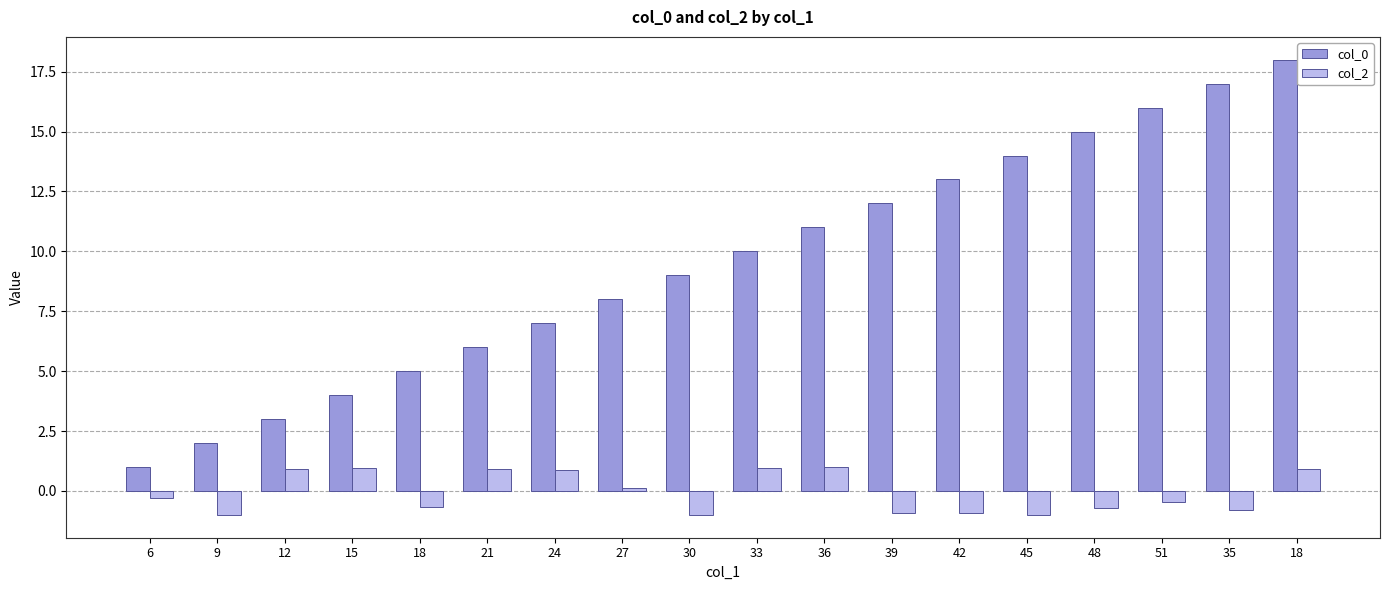

What is the total value across all series at 35?

16.2